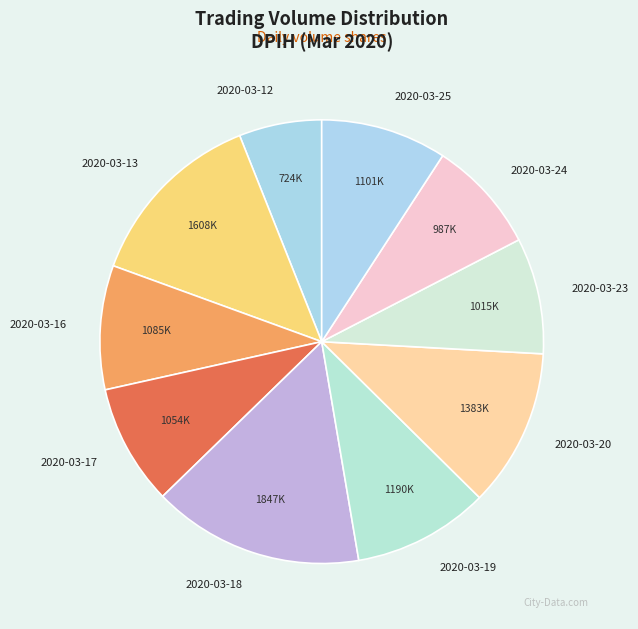

Rank the categories by value from lowest to highest.

2020-03-12, 2020-03-24, 2020-03-23, 2020-03-17, 2020-03-16, 2020-03-25, 2020-03-19, 2020-03-20, 2020-03-13, 2020-03-18